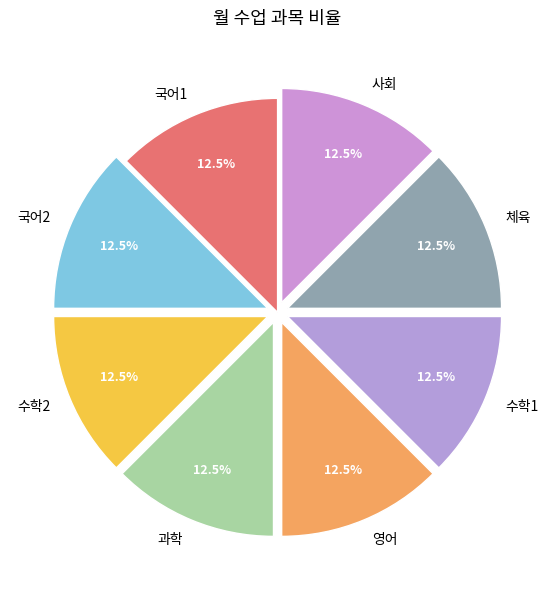

What percentage is NOT represented by 영어?

87.5%